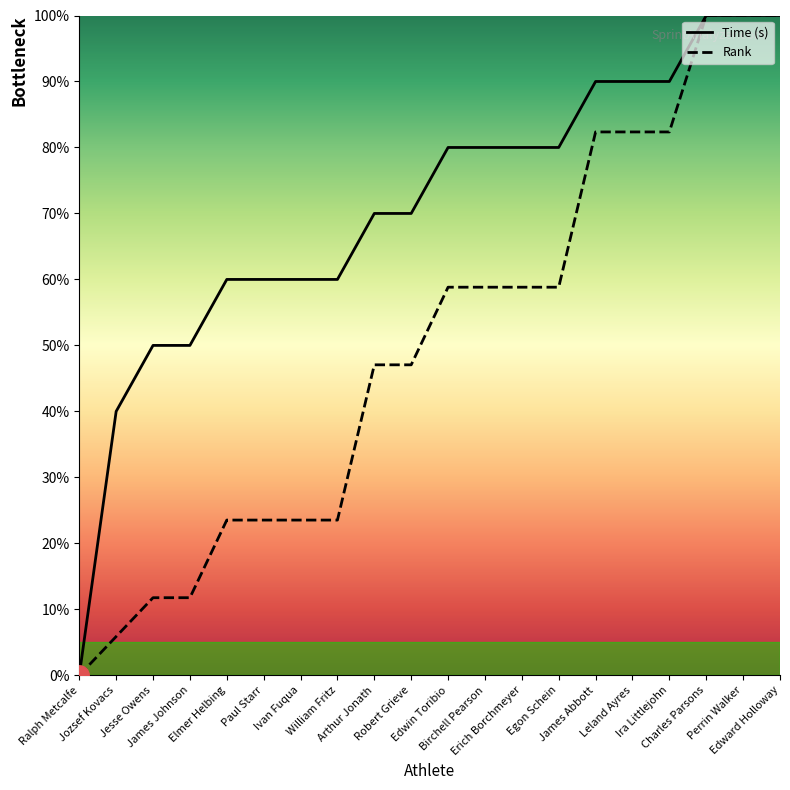

What is the label of the 18th point from the left?

Charles Parsons